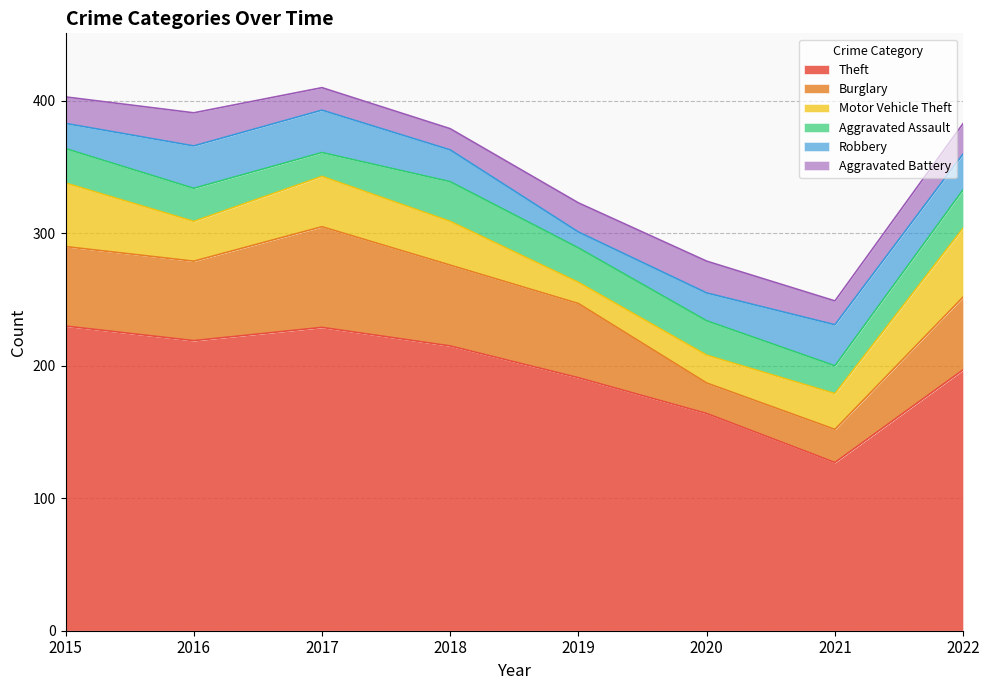

What is the value of the Aggravated Battery point at the 5th from the left?

22